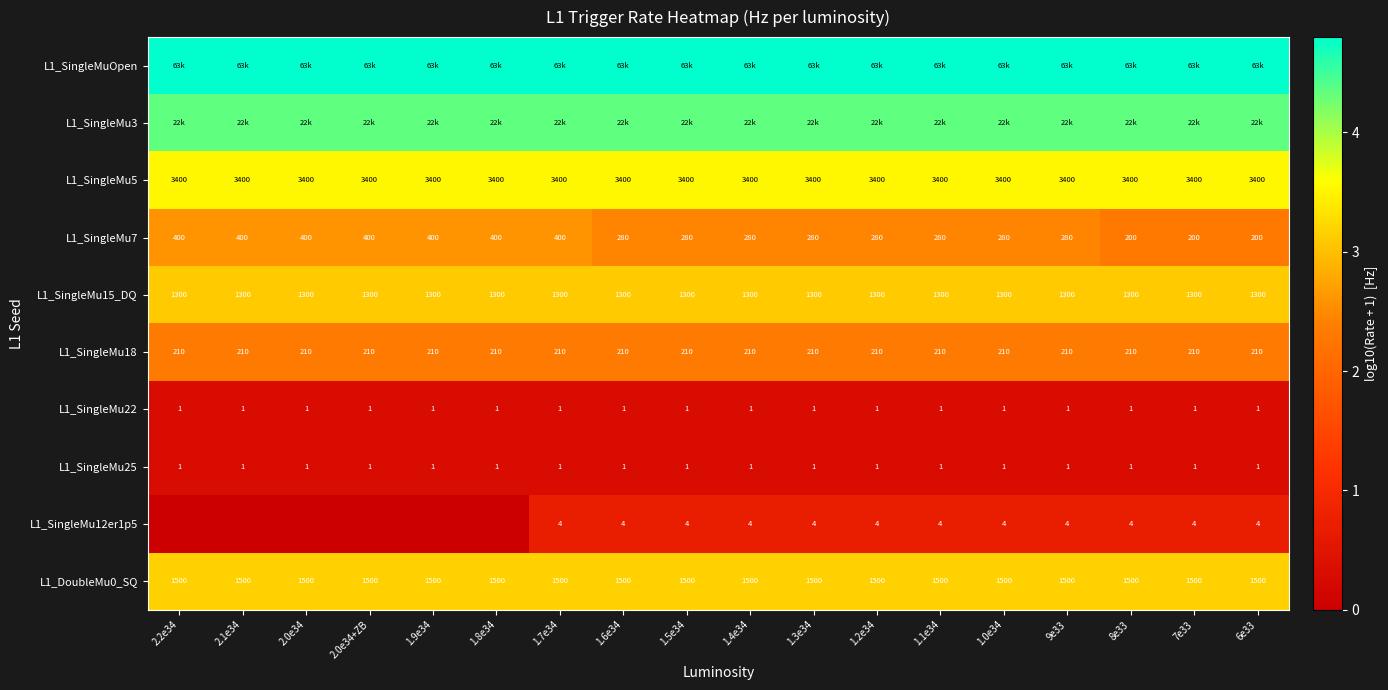

What is the difference between the highest and lowest values at 2.1e34?

4.8